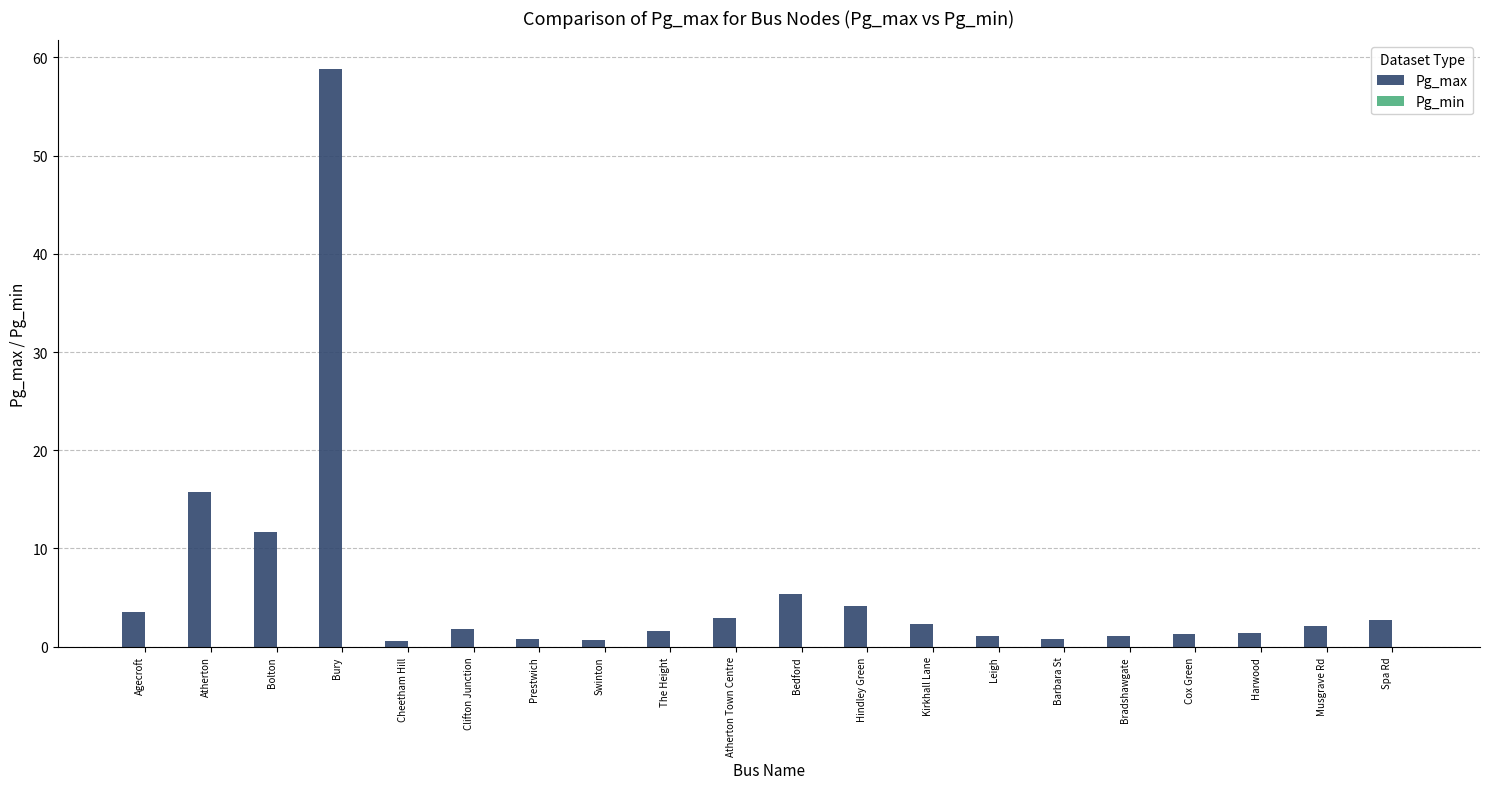

What is the greatest value displayed?

58.8